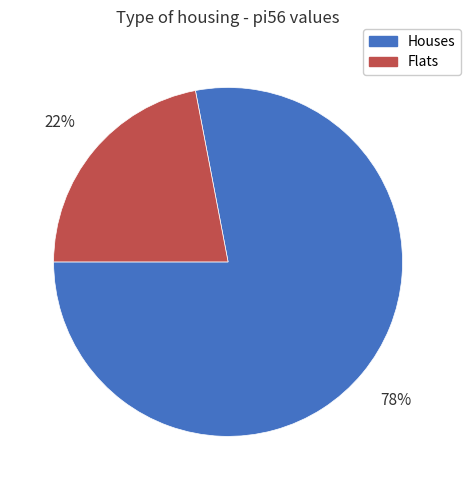

Is the sum of Houses and Flats greater than half?

Yes